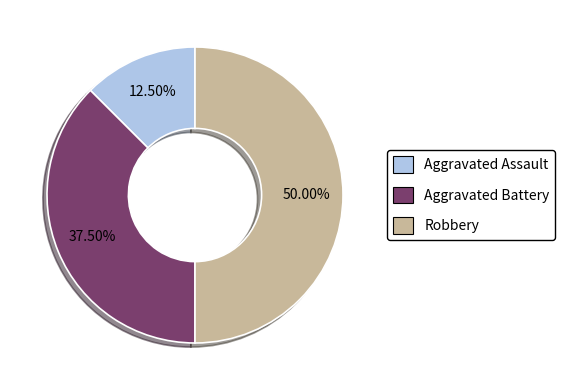

Is there any slice that represents more than half of the pie?

No